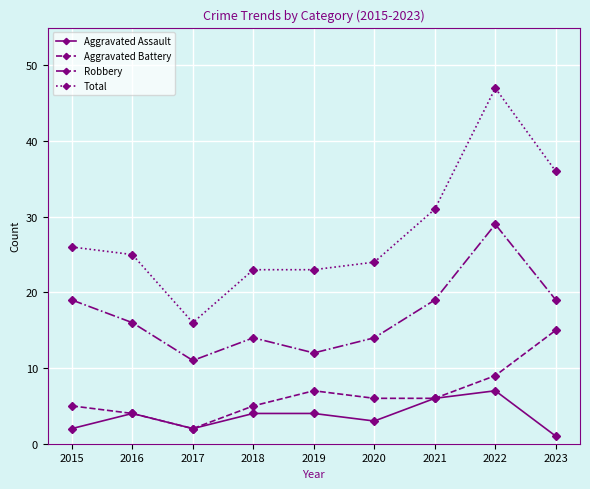

Reading left to right, what are all the values shown in this chart?

Aggravated Assault: 2015=2	2016=4	2017=2	2018=4	2019=4	2020=3	2021=6	2022=7	2023=1
Aggravated Battery: 2015=5	2016=4	2017=2	2018=5	2019=7	2020=6	2021=6	2022=9	2023=15
Robbery: 2015=19	2016=16	2017=11	2018=14	2019=12	2020=14	2021=19	2022=29	2023=19
Total: 2015=26	2016=25	2017=16	2018=23	2019=23	2020=24	2021=31	2022=47	2023=36